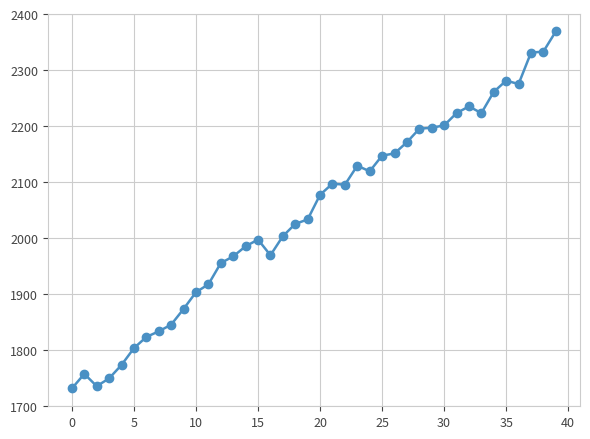

True or false: there are more than 1 points higher than both neighbors.

True